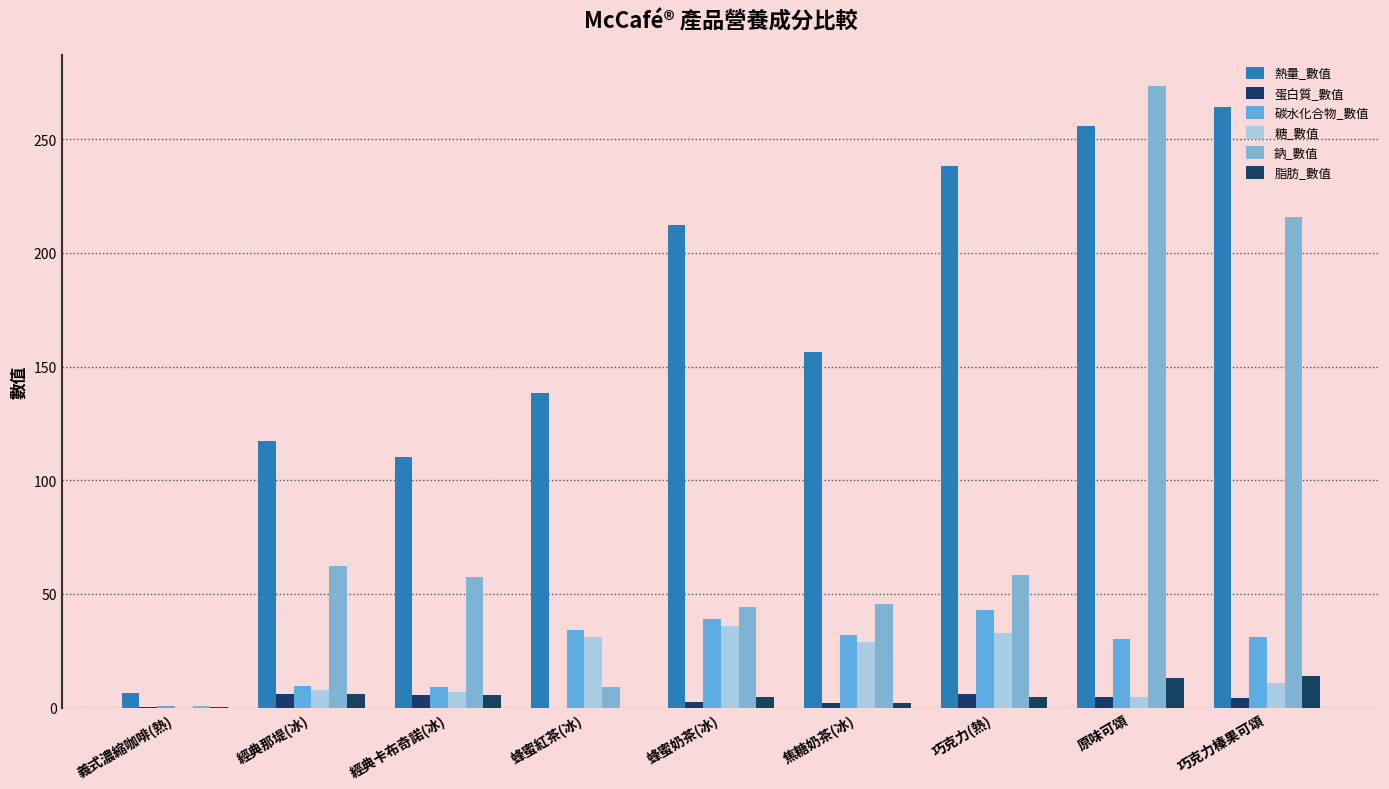

At which category is the sum across all series the highest?

原味可頌